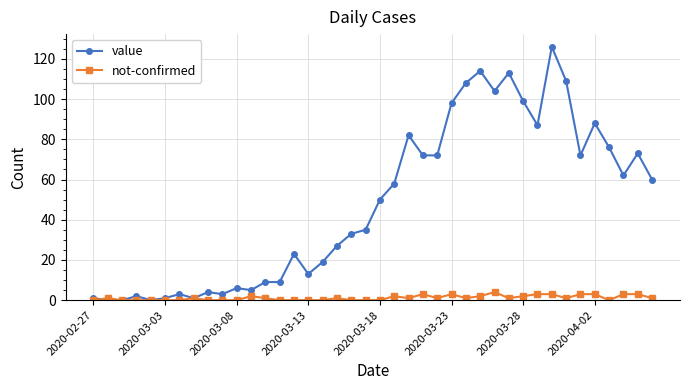

Count the number of data series in this chart.

2